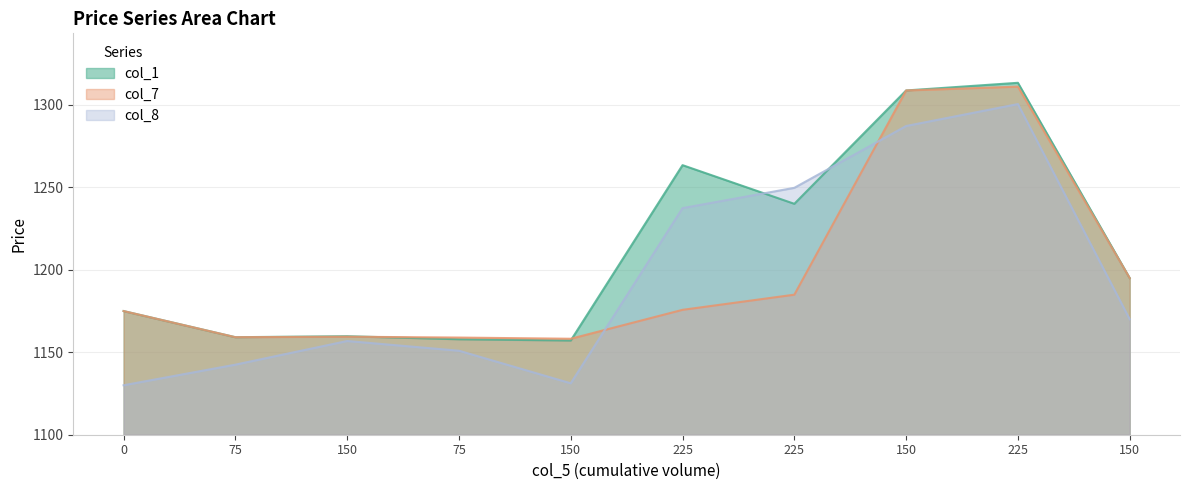

Reading right to left, extract all data points from this chart.

col_1: 150=1195.0	225=1313.5	150=1308.8	225=1240.0	225=1263.5	150=1157.2	75=1157.9	150=1159.8	75=1159.2	0=1175.0
col_7: 150=1195.0	225=1311.1	150=1308.8	225=1184.9	225=1175.8	150=1158.2	75=1158.9	150=1159.5	75=1159.2	0=1175.0
col_8: 150=1170.0	225=1300.5	150=1287.2	225=1249.8	225=1237.5	150=1131.2	75=1151.0	150=1156.8	75=1142.5	0=1130.0